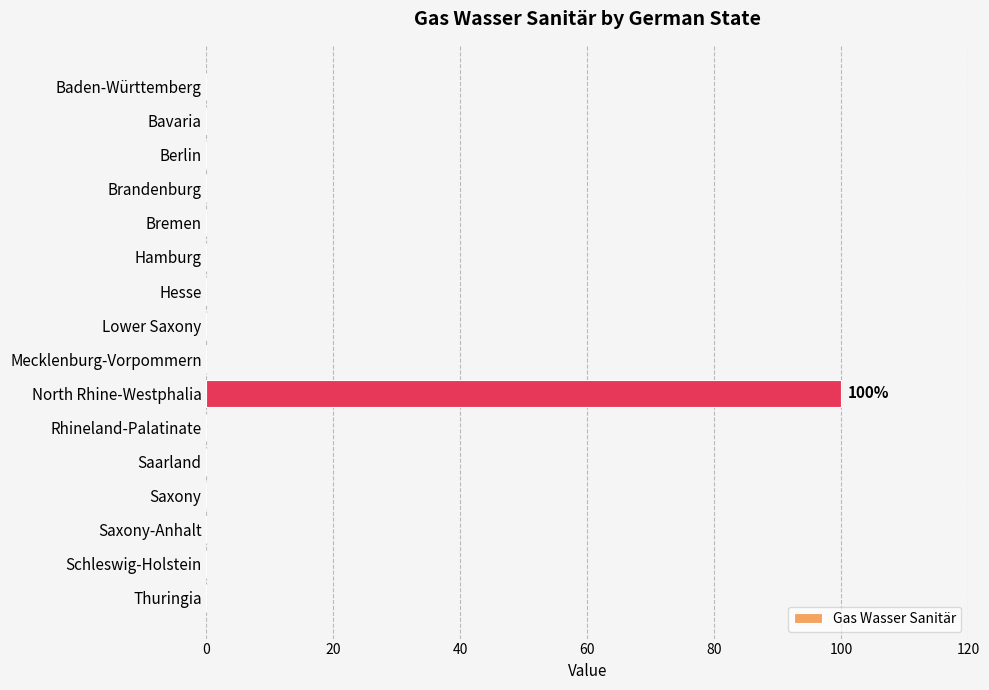

How many series are shown in this chart?

1